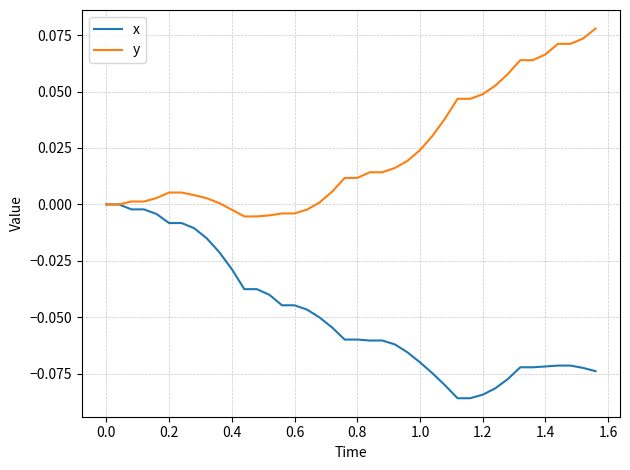

Which series has the largest total across all categories?

y